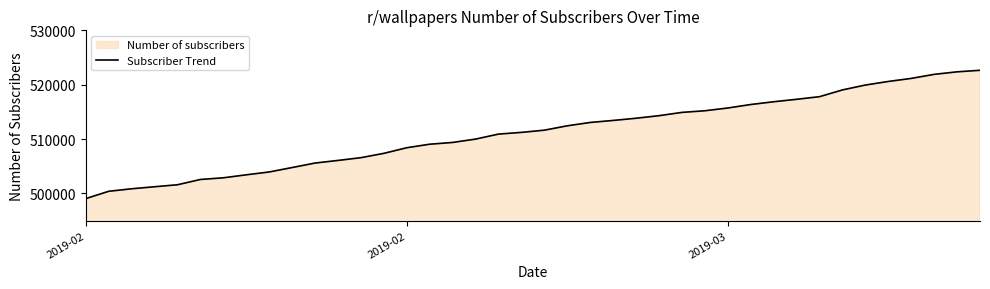

How many lines are shown in the chart?

1